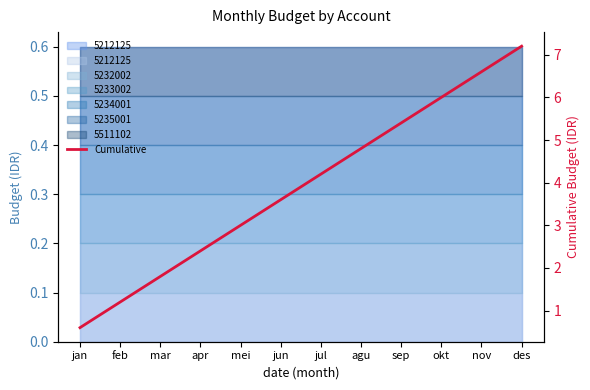

What is the label of the 2nd point from the right?

nov